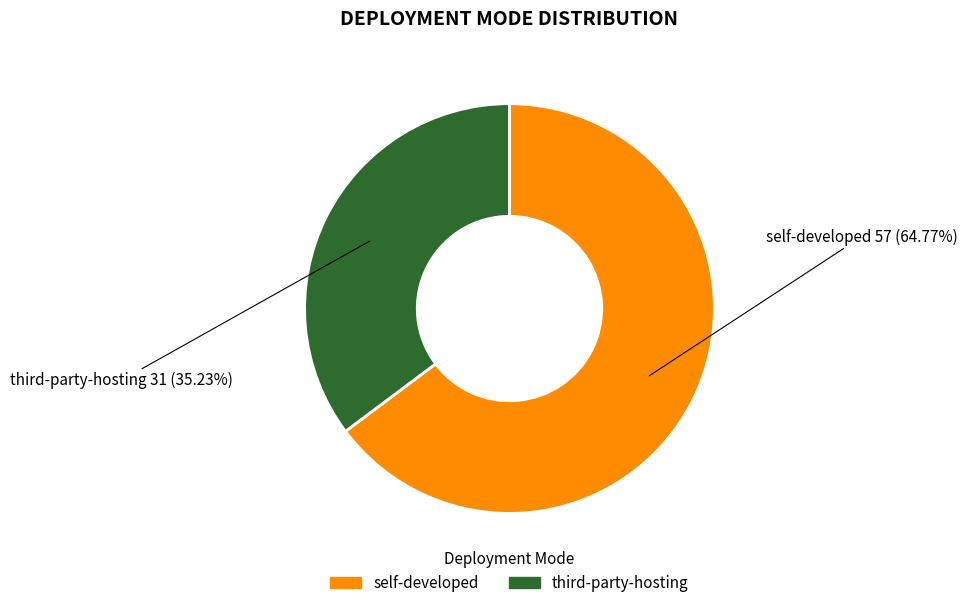

To the nearest percent, what portion does self-developed represent?

65%